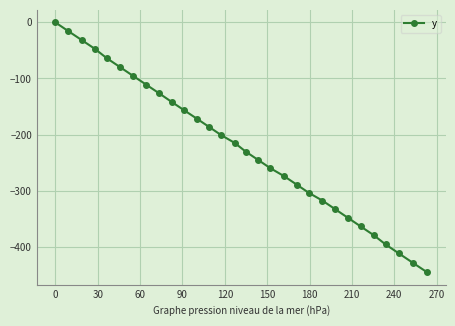

Is this an area chart (filled region under the line)?

No